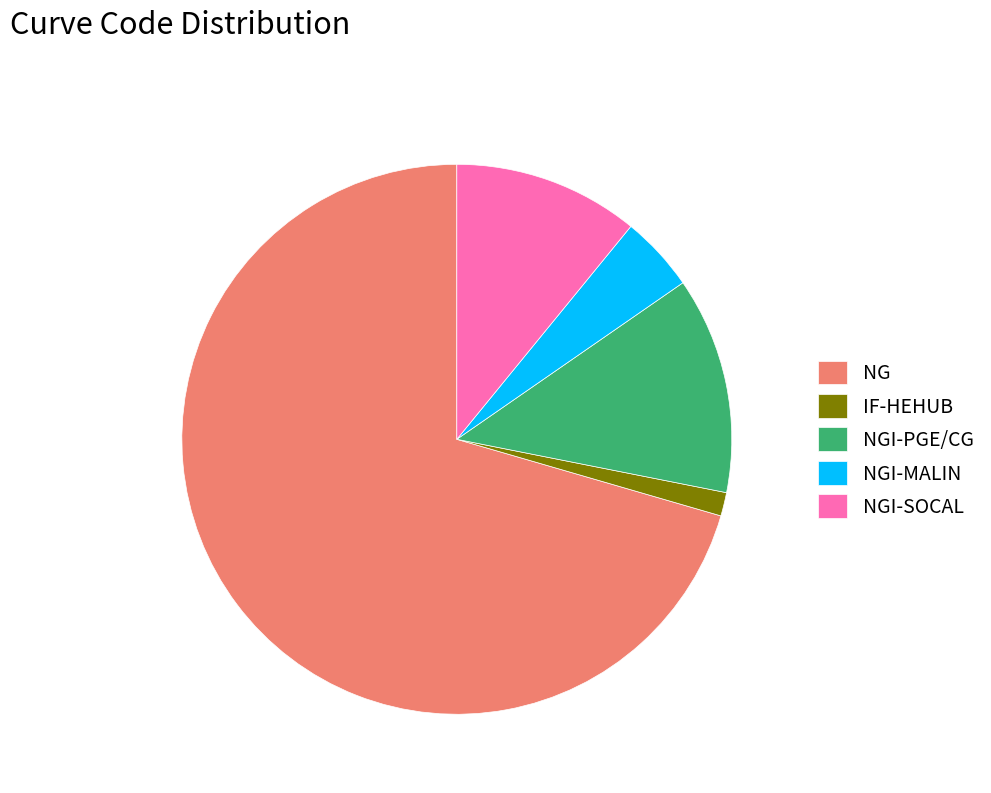

Do NG and NGI-SOCAL together represent more than half of the pie?

Yes